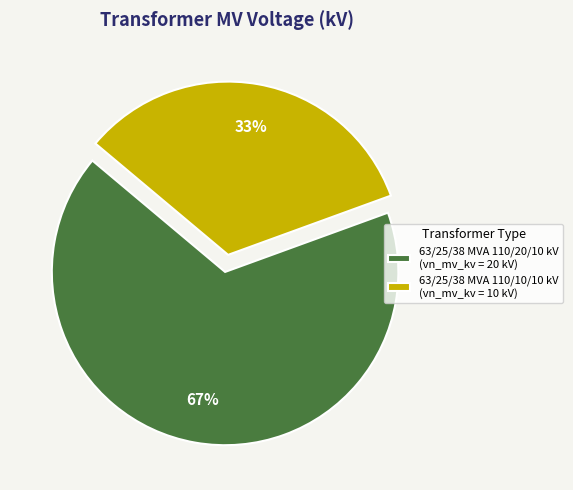

True or false: 63/25/38 MVA 110/10/10 kV accounts for 46% of the total.

False